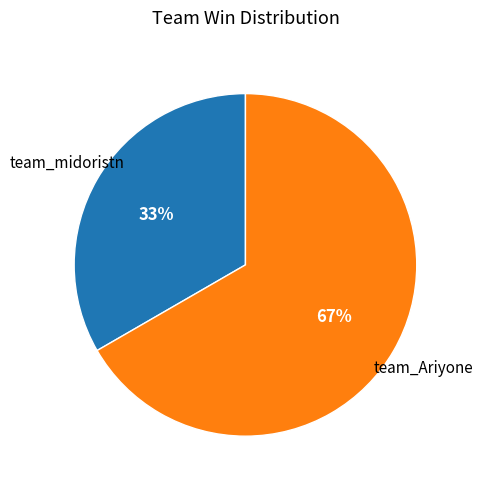

Does any single category account for the majority?

Yes